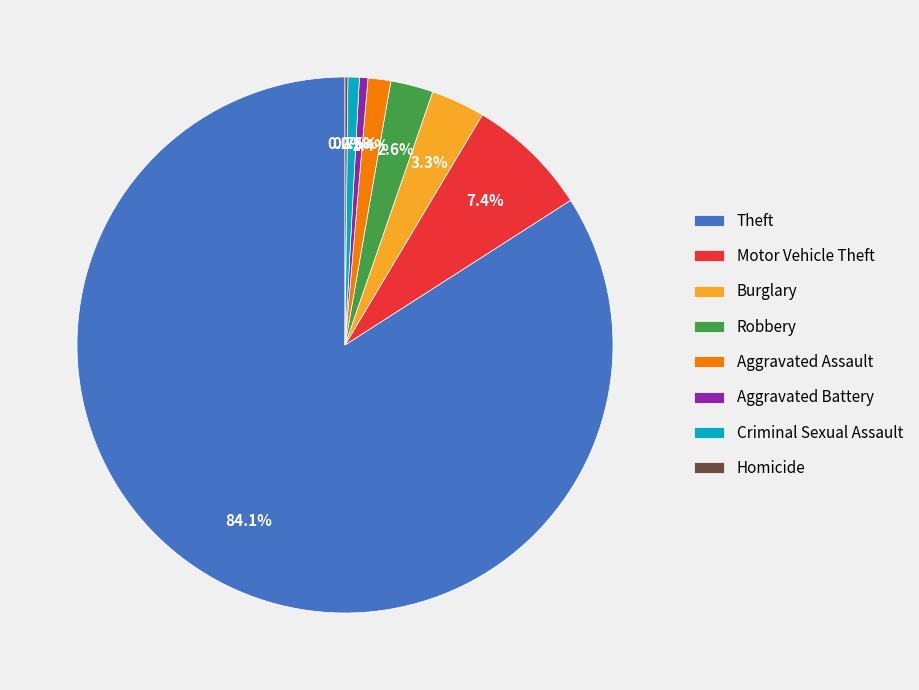

Which category has the biggest portion of the pie?

Theft